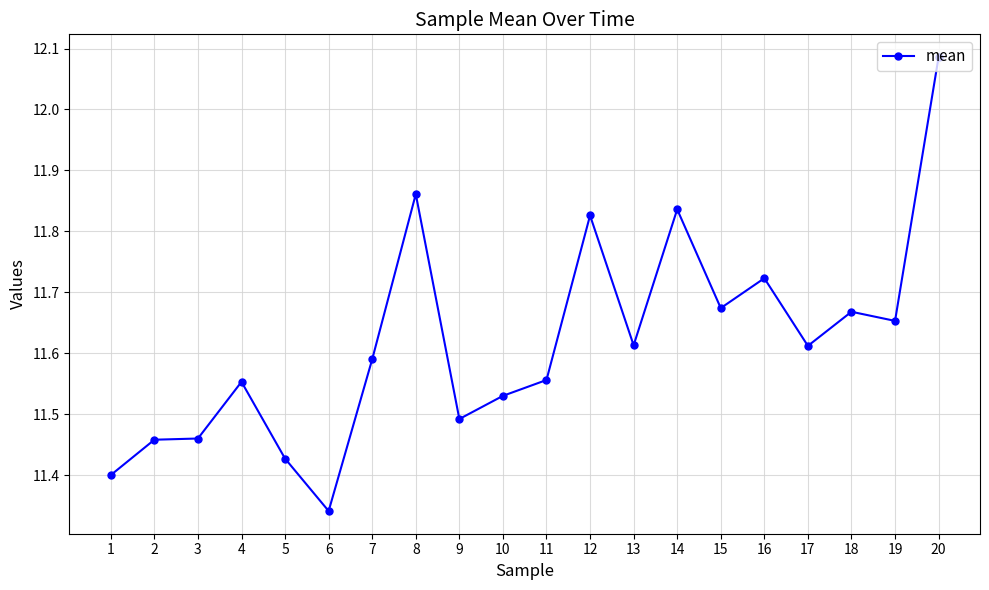

Does the chart display data point markers on the line(s)?

Yes